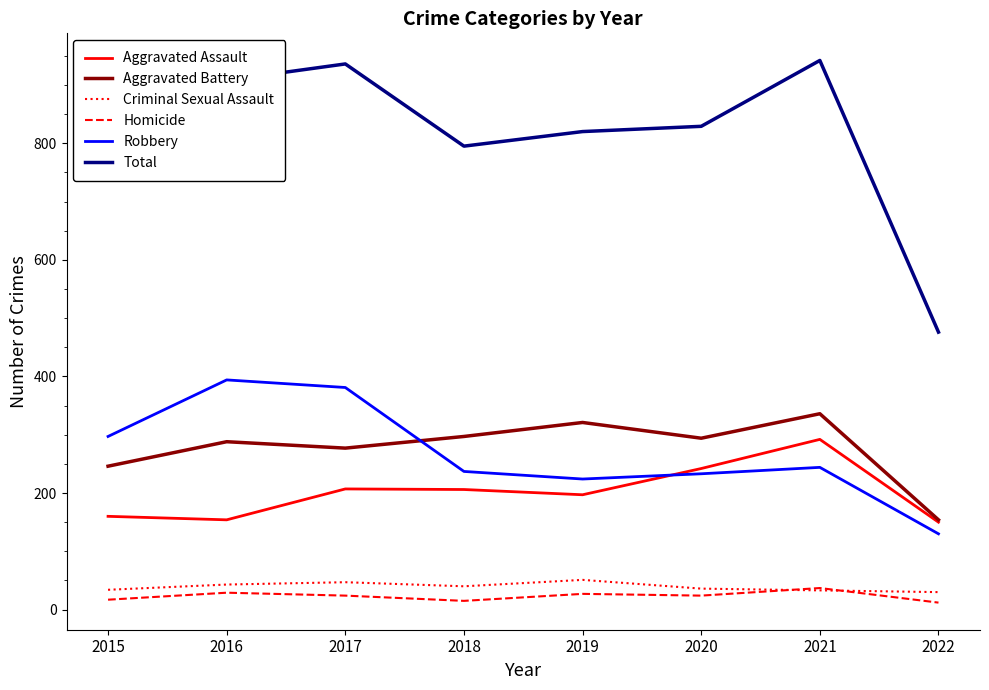

What is the minimum value shown in the chart?

12